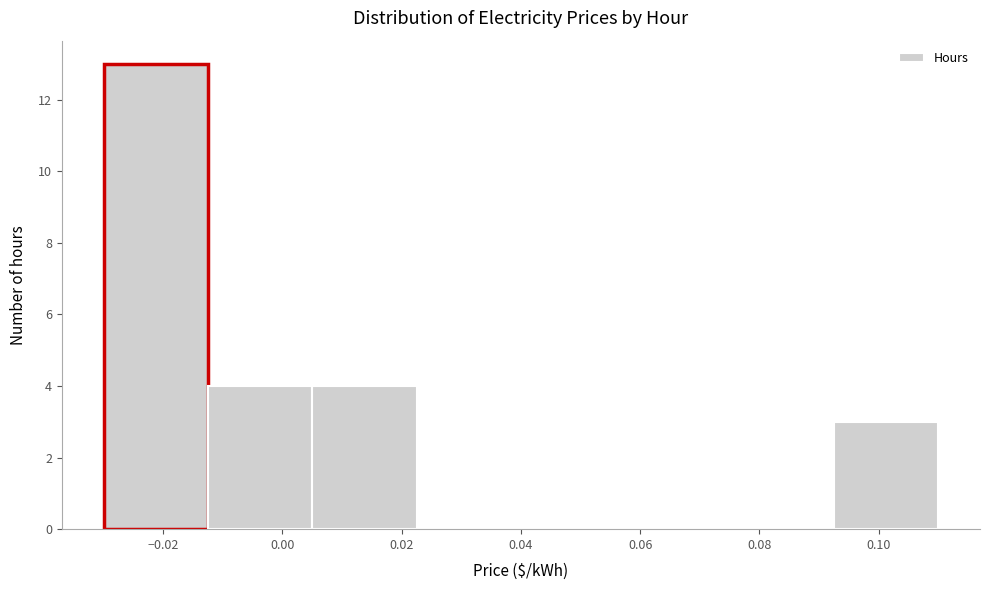

Which range on the x-axis has the tallest bar?

-0.030 to -0.012